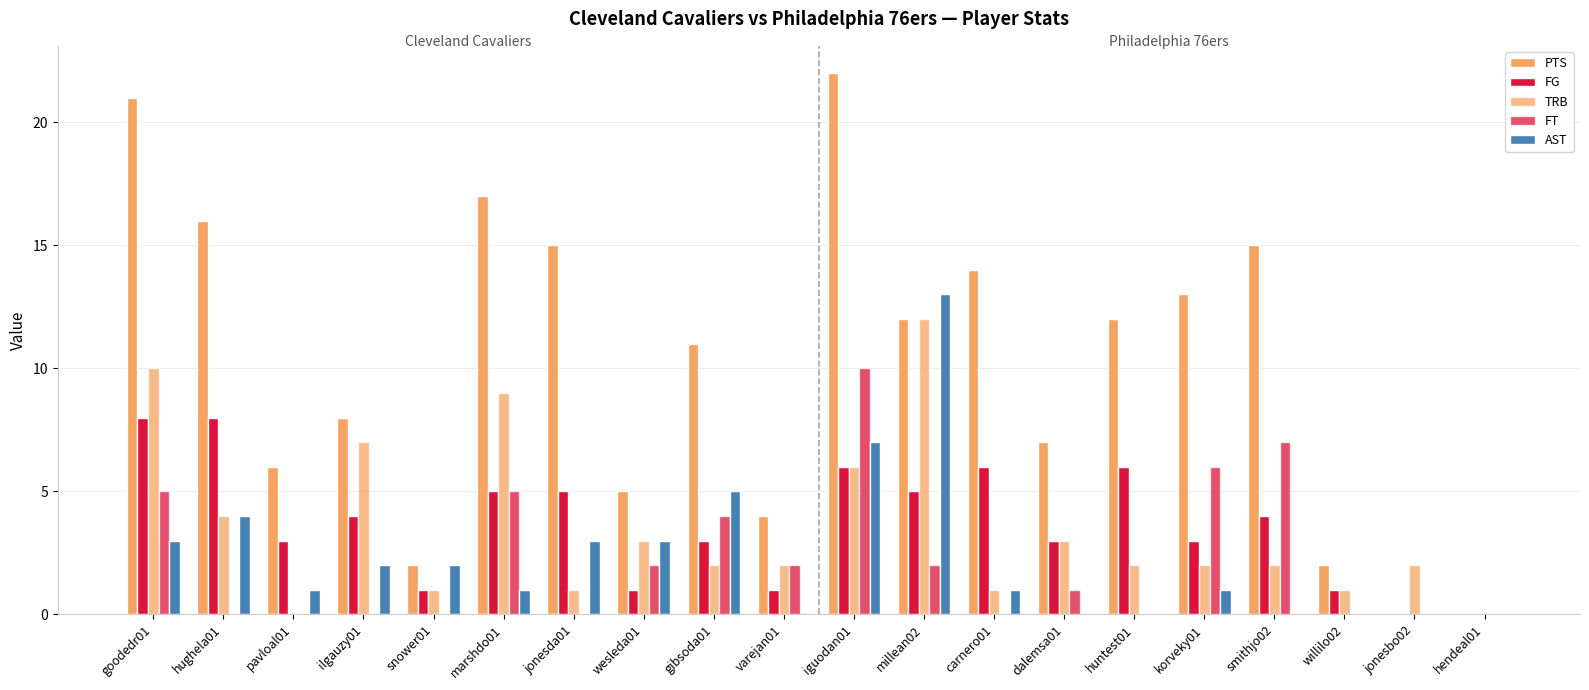

At which label does TRB first exceed 2?

goodedr01